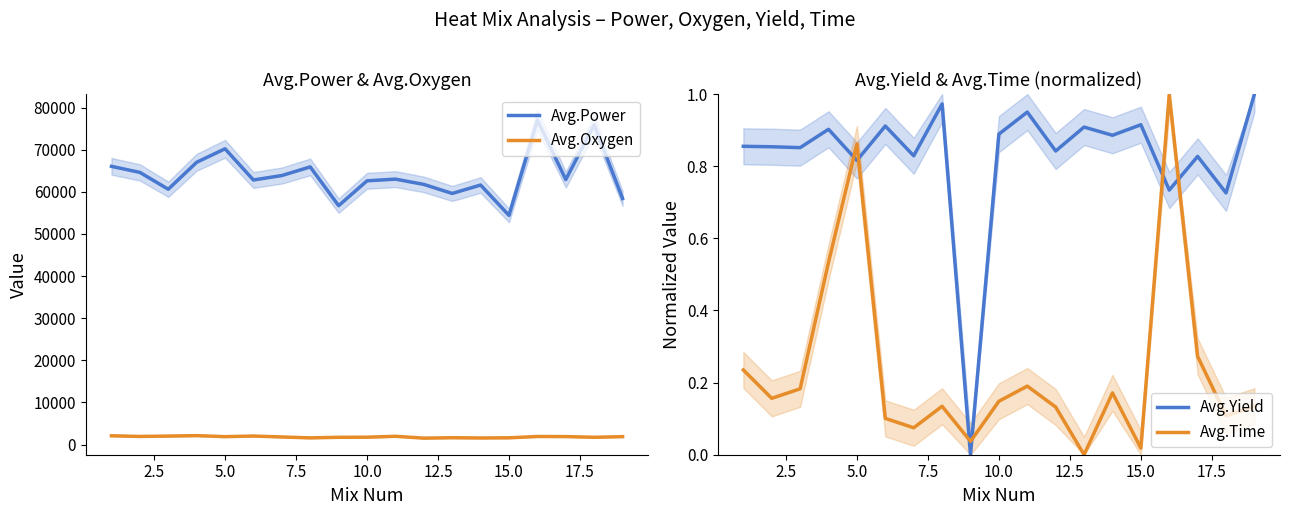

How many intersections are there between Avg.Time and Avg.Yield?

6